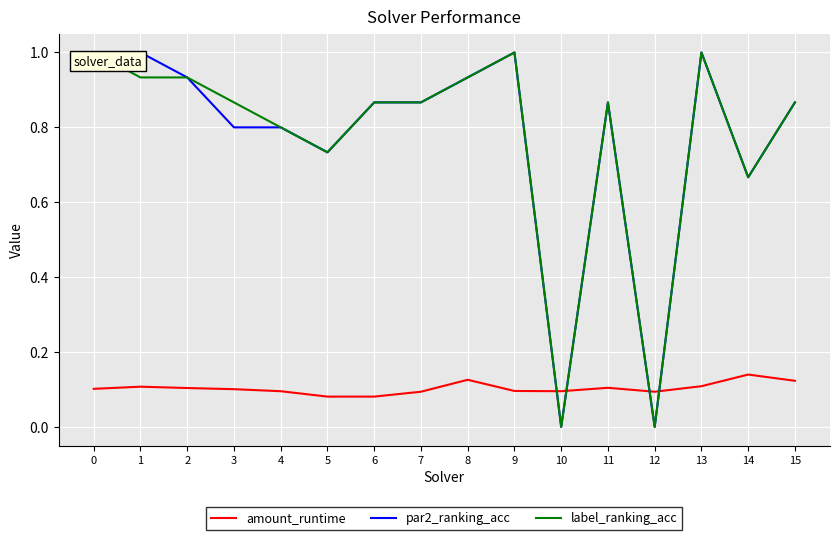

What is the spread (max minus min) of values at 2?

0.8